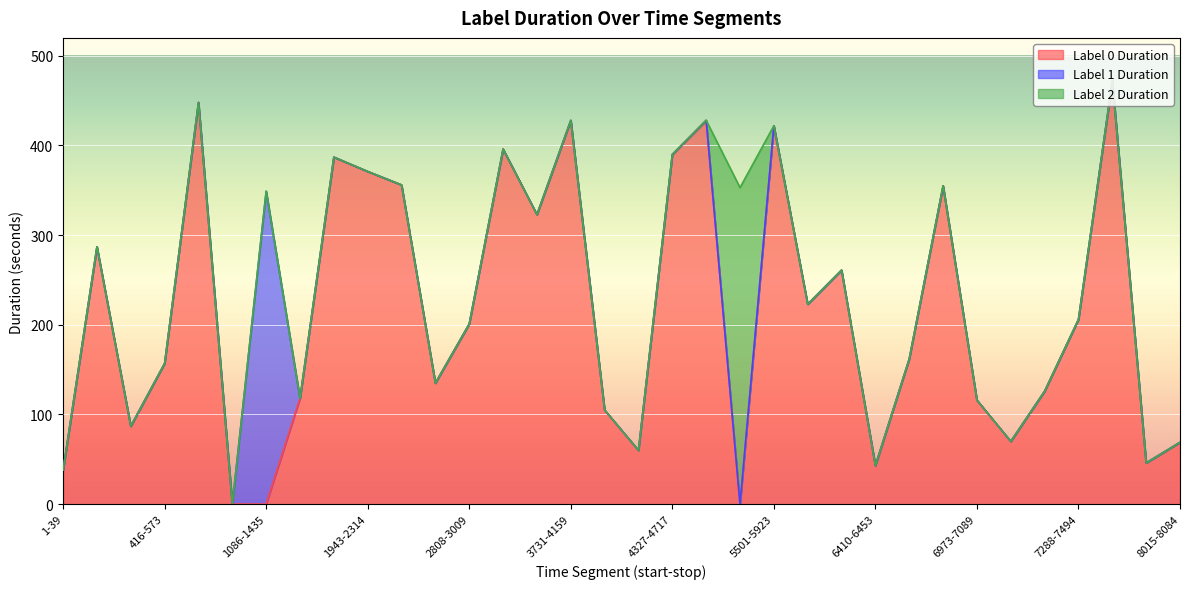

At 2808-3009, list the series in order from largest to smallest.

Label 0 Duration, Label 1 Duration, Label 2 Duration